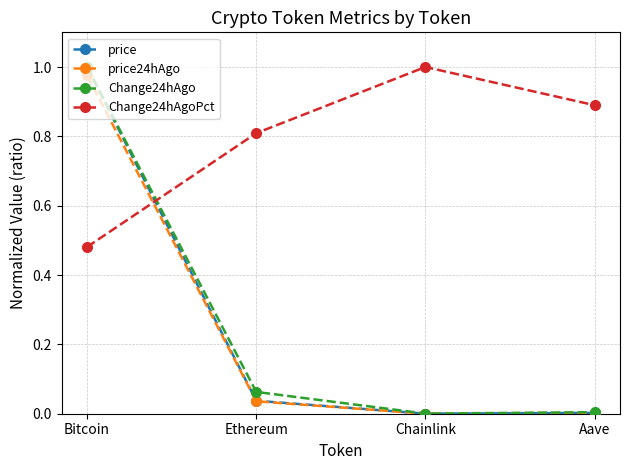

Is the value of price at Chainlink greater than the value of Change24hAgoPct at Chainlink?

No